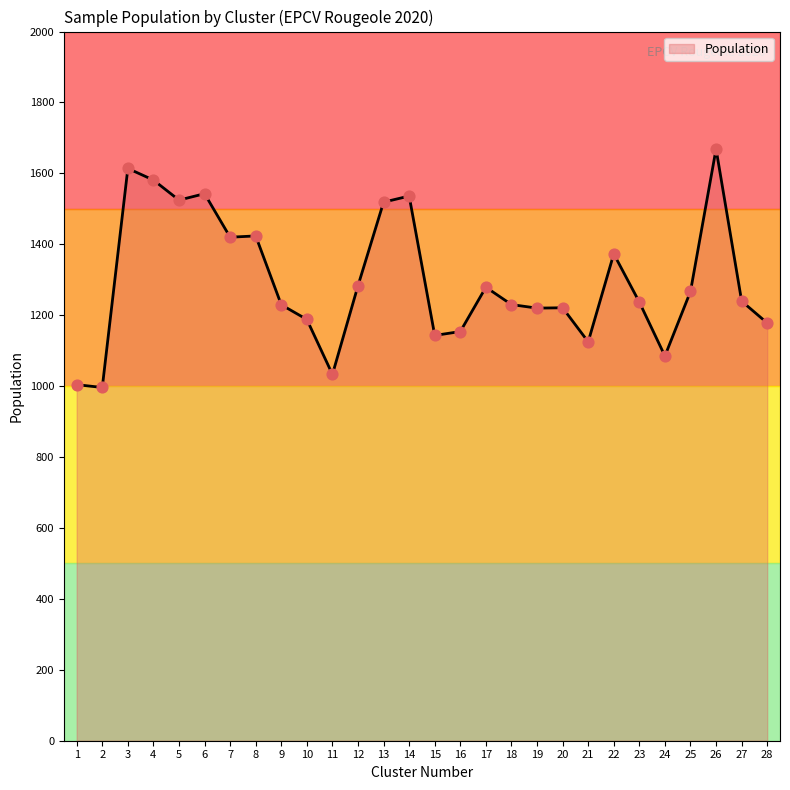

What is the change in value from 9 to 13?

+289.4